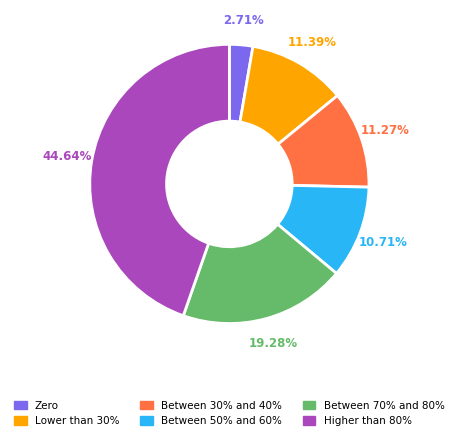

What percentage is NOT represented by Lower than 30%?

88.6%